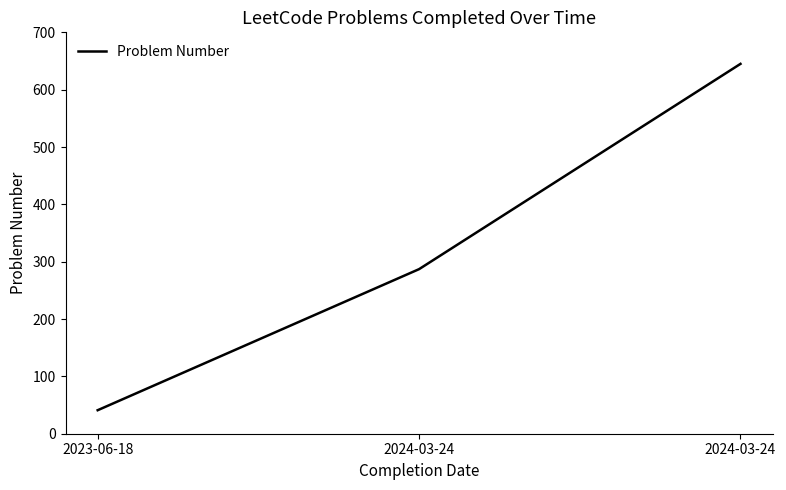

Rank the categories by value from highest to lowest.

2024-03-24, 2024-03-24, 2023-06-18